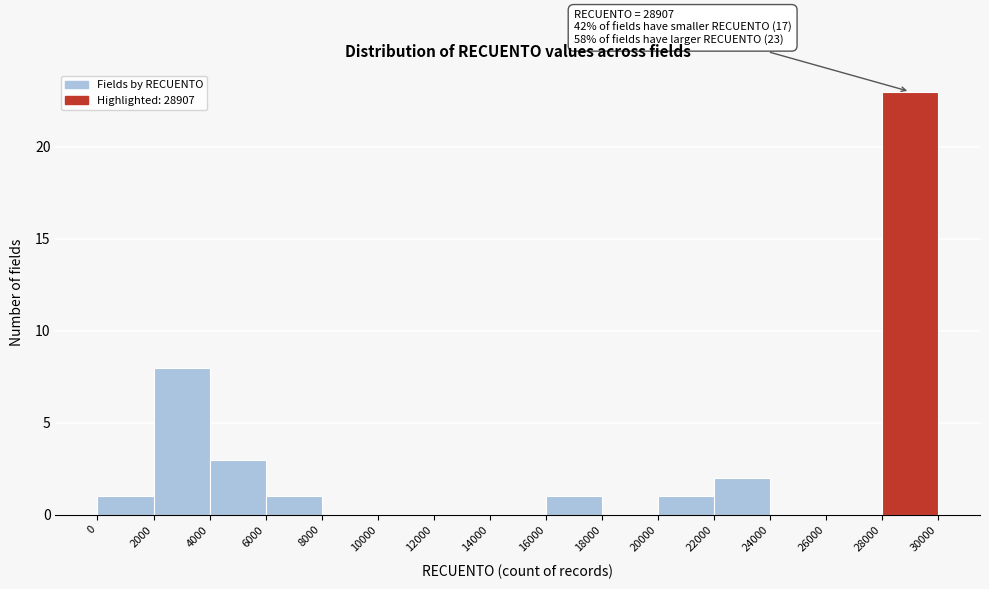

Which range on the x-axis has the tallest bar?

28000 to 30000